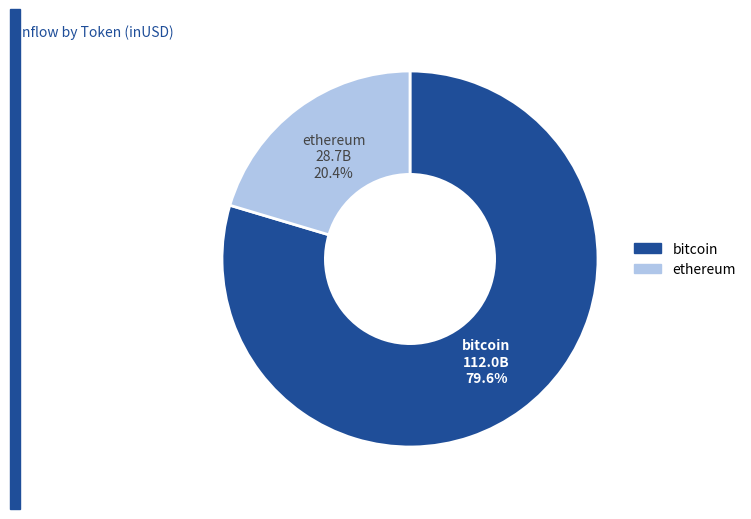

Does bitcoin account for over 50% of the chart?

Yes